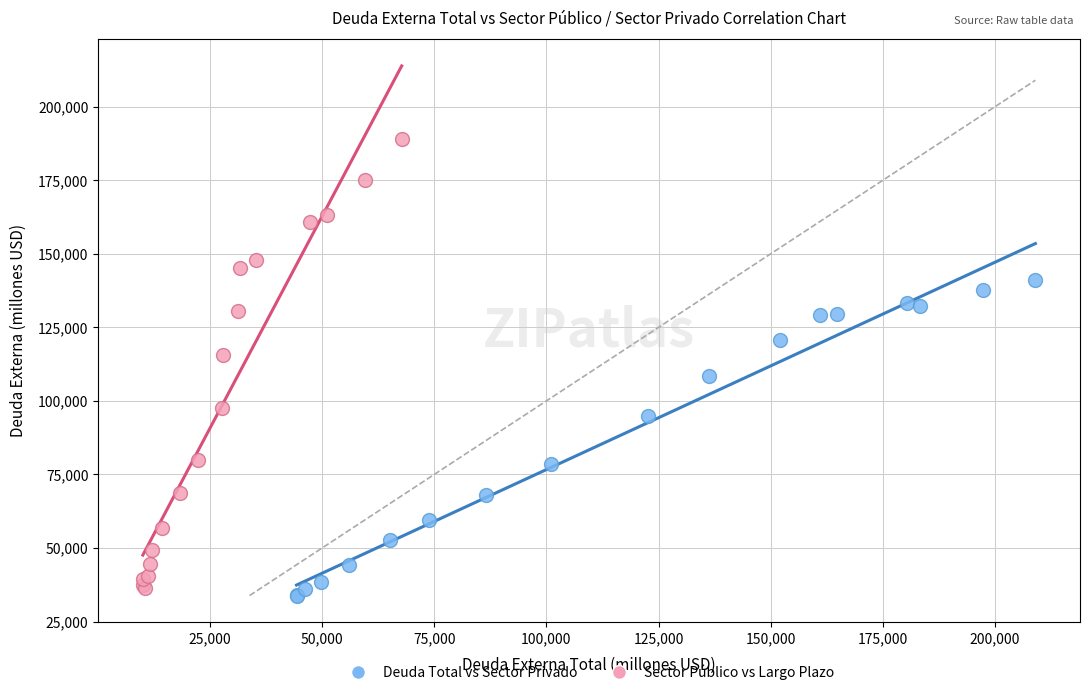

Which series contains the highest Y value?

Sector Público vs Largo Plazo